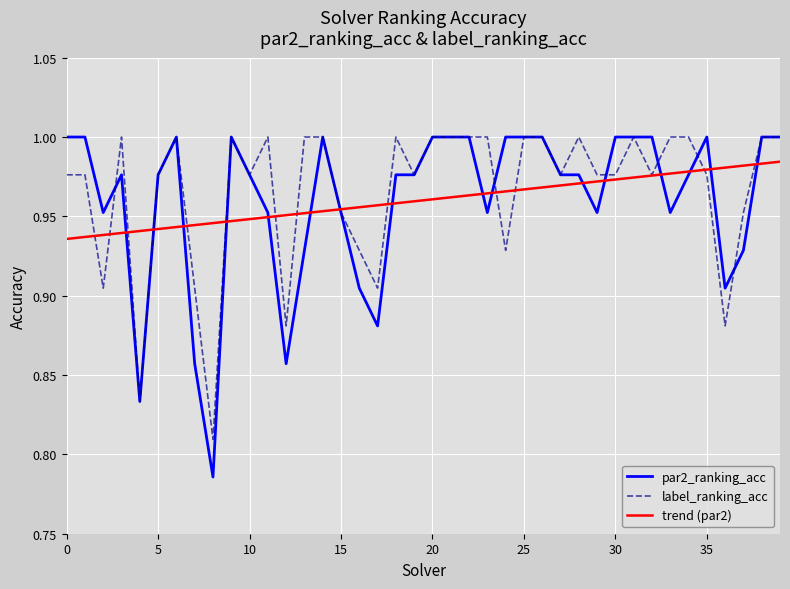

Which series has the widest spread of values?

par2_ranking_acc